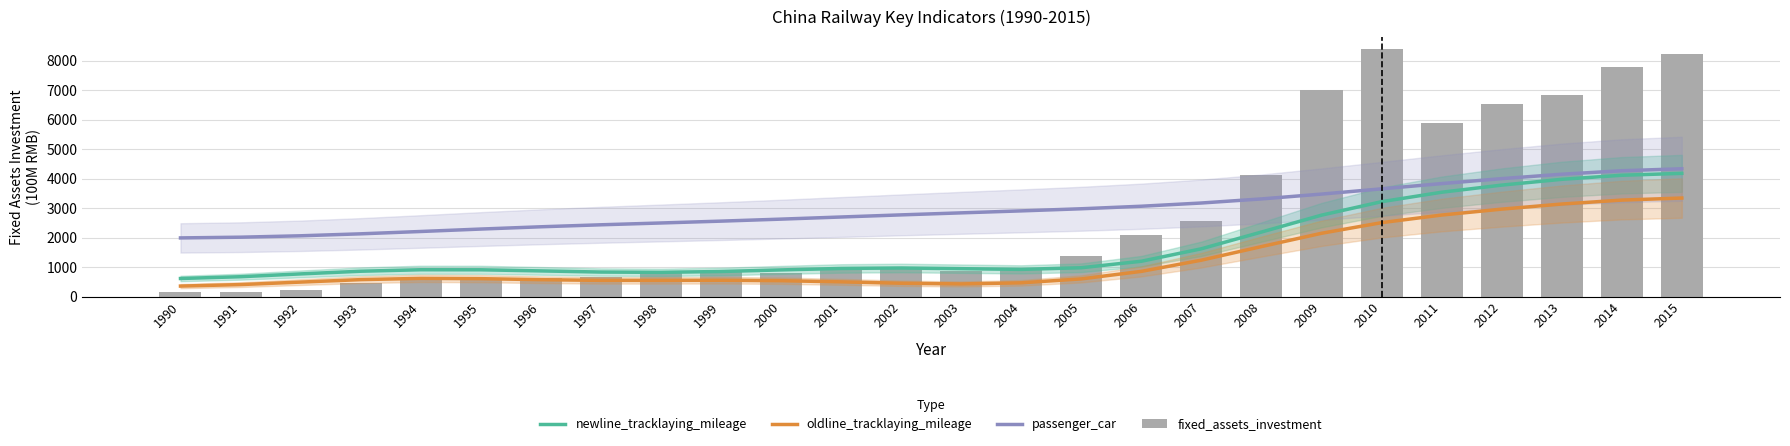

What is the value of the newline_tracklaying_mileage bar at the 15th from the left?

924.0